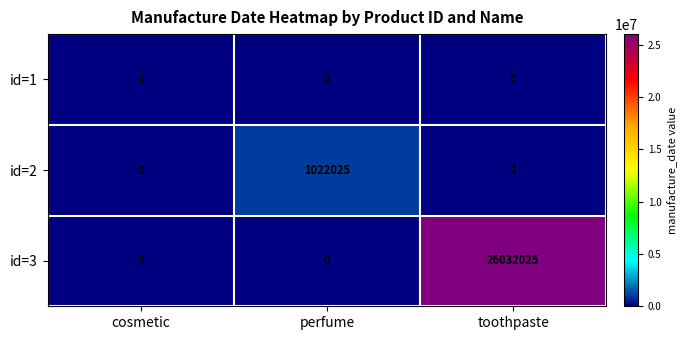

Is the value of id=1 at toothpaste greater than the value of id=3 at toothpaste?

No